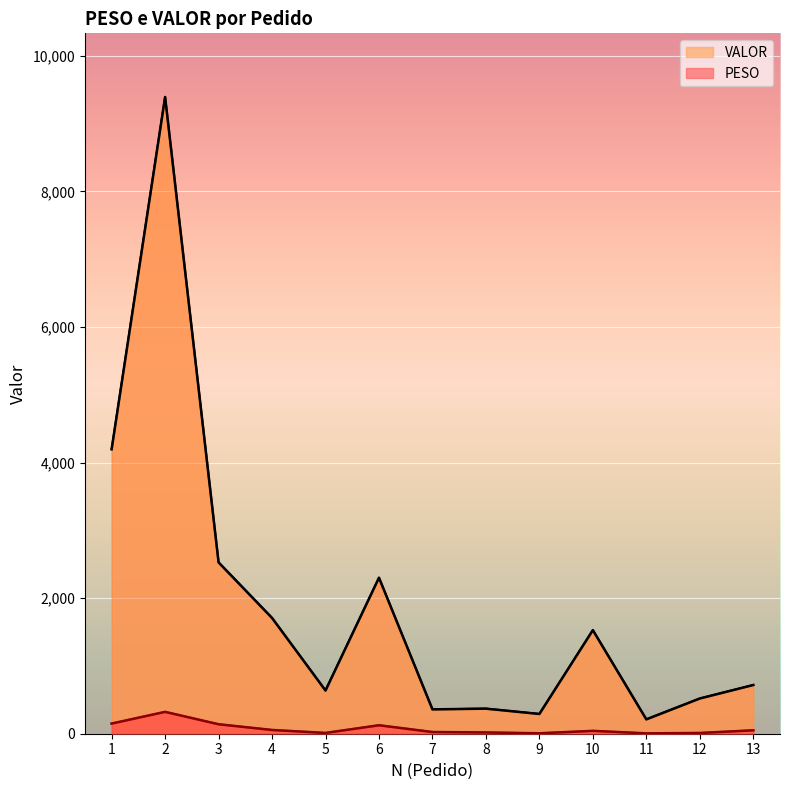

What is the sum of the VALOR values at 9 and 1?

4488.4